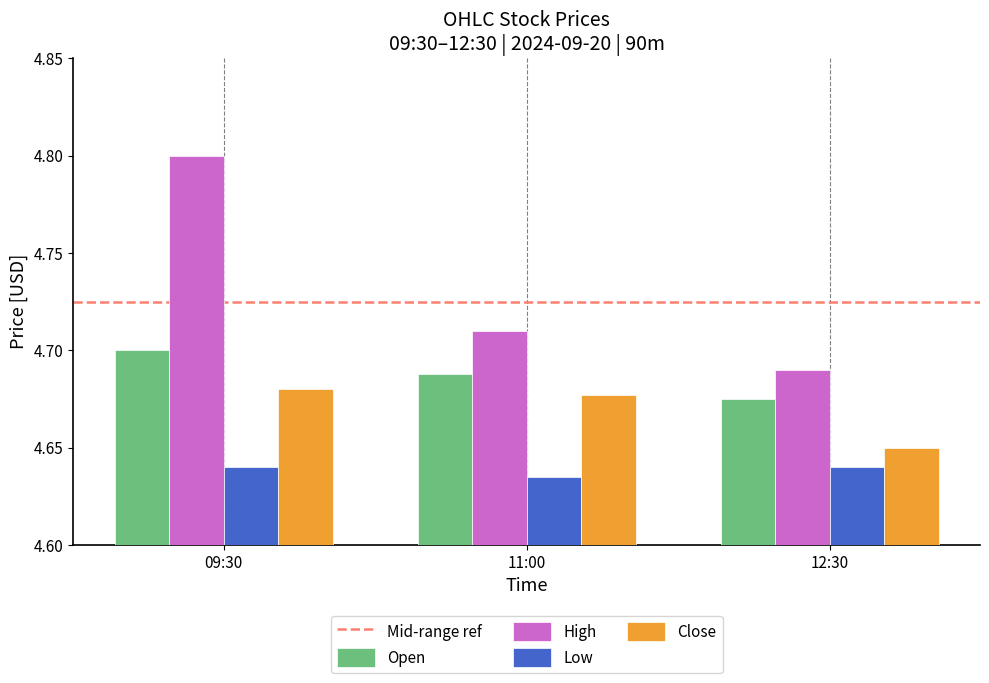

At which label does High reach its minimum?

12:30